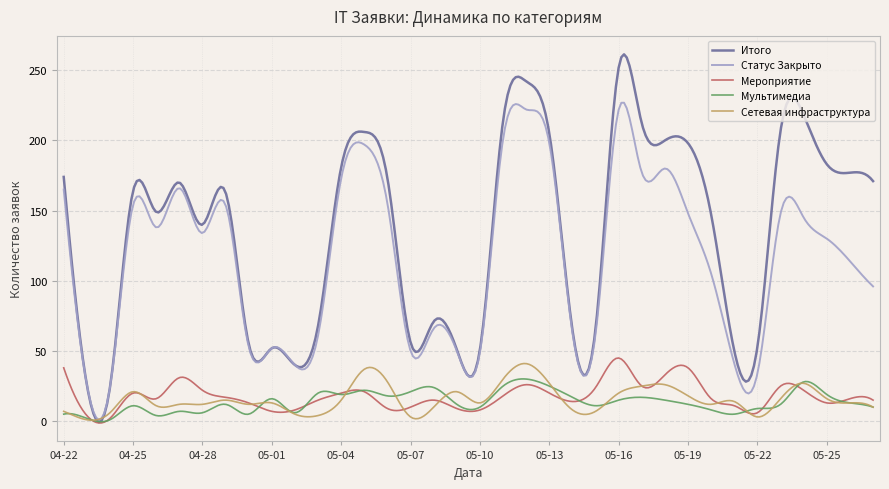

What is the greatest value displayed?

261.3